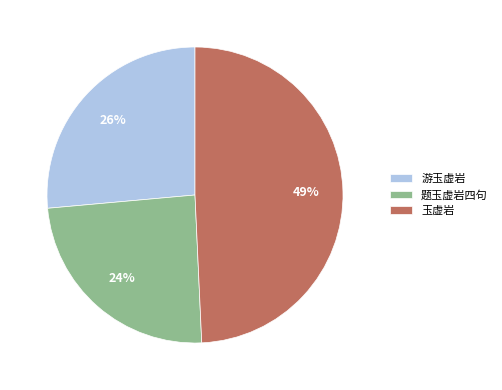

Does any single category account for the majority?

No